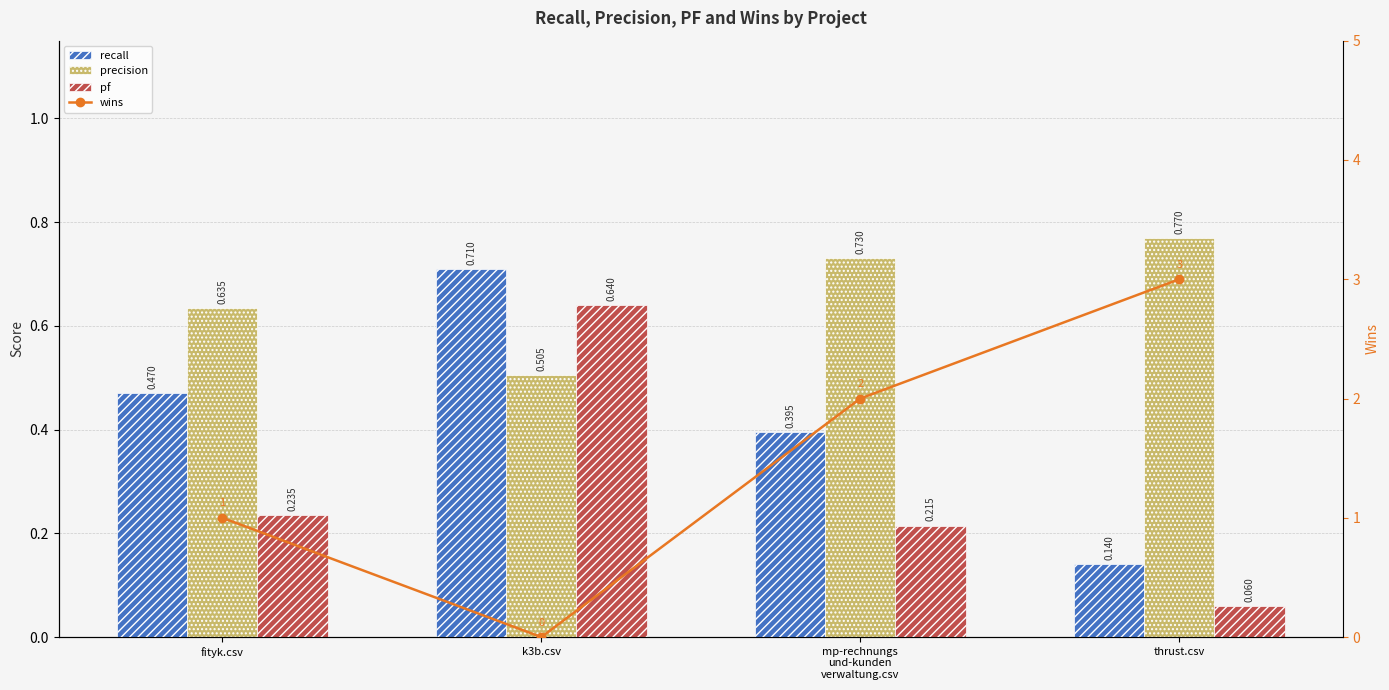

Which category has the highest value in the wins series?

thrust.csv